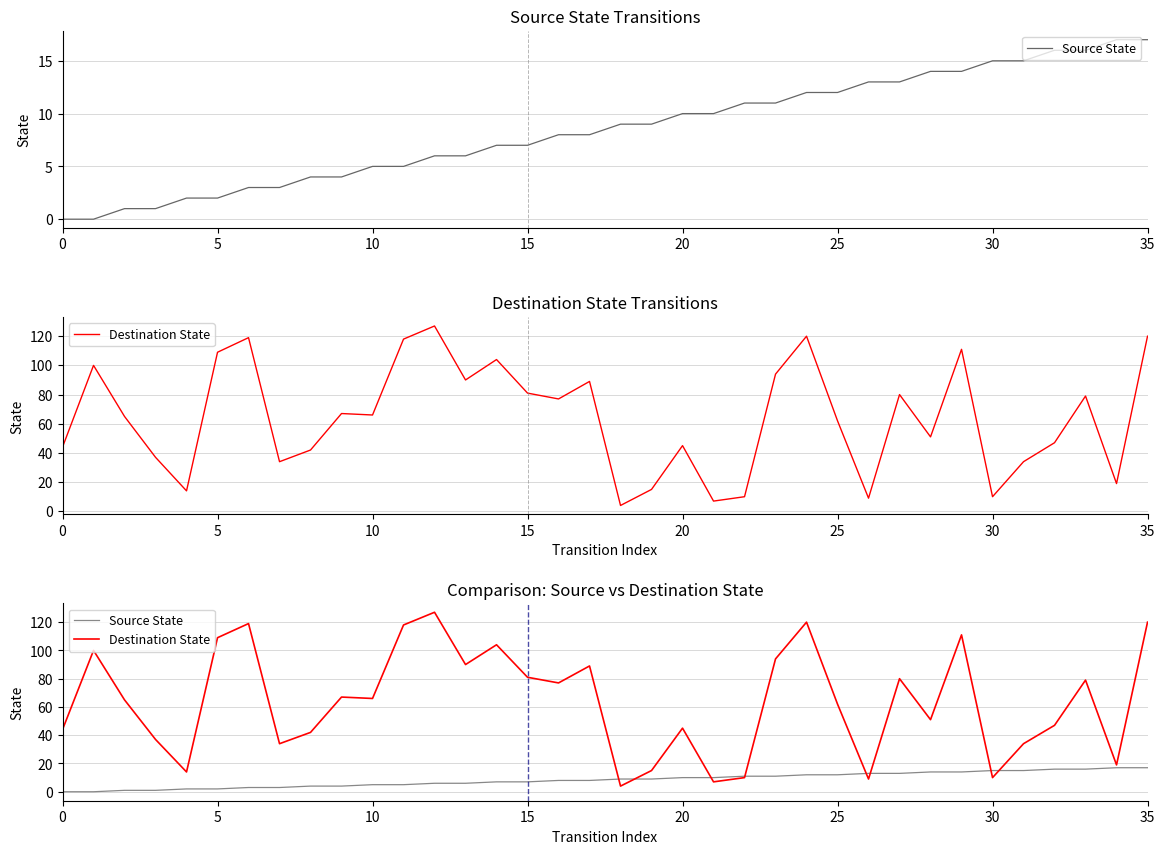

What is the average value of the Source State series?

8